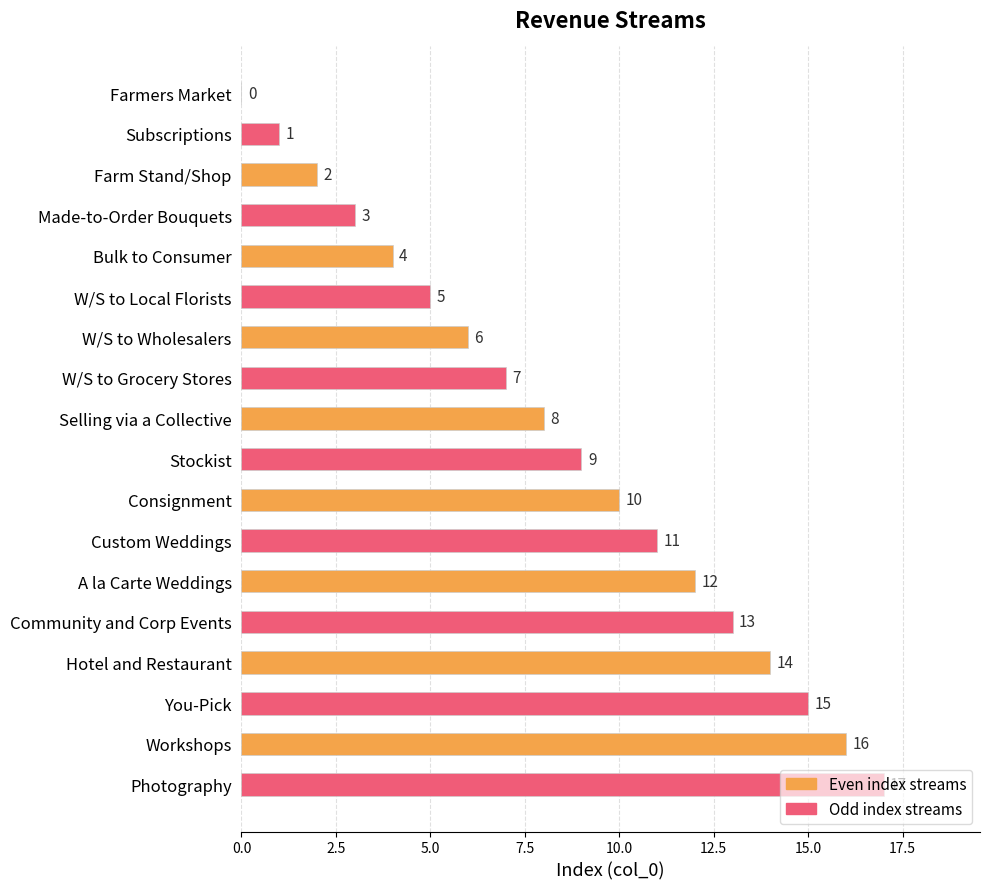

The chart shows a value of 10 at Consignment. True or false?

True